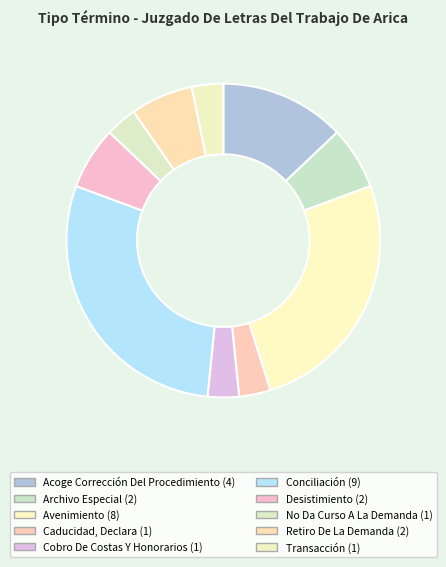

Combined, do Acoge Corrección Del Procedimiento and Desistimiento account for over 50%?

No